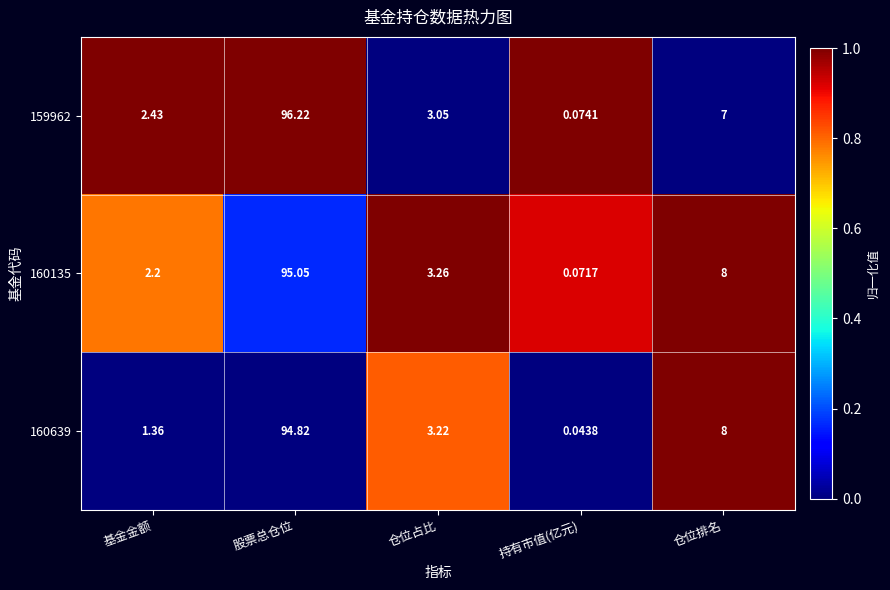

Which series has the largest total across all categories?

159962